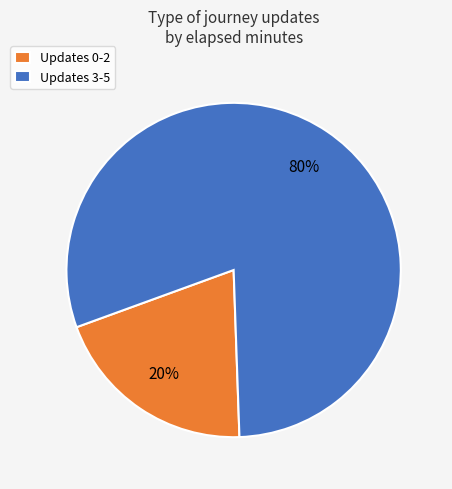

Which slice is the largest?

Updates 3-5